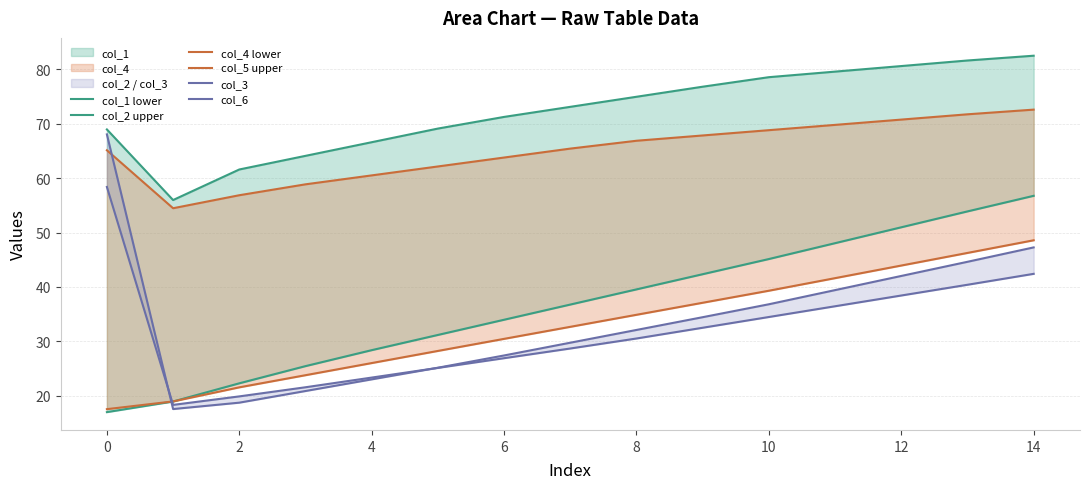

How many series are shown in this chart?

6